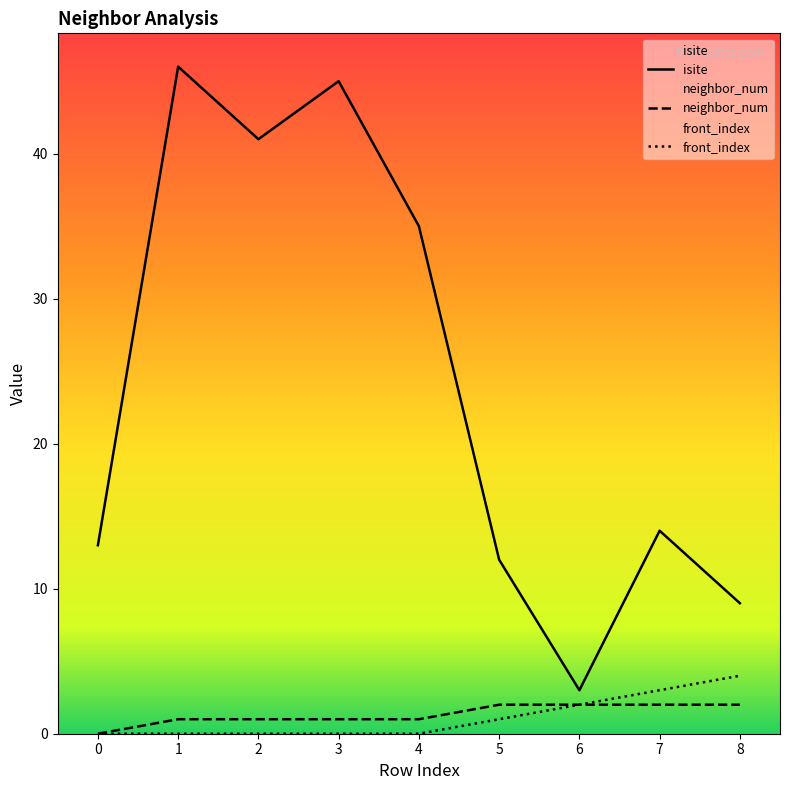

The value of front_index at 6 is 1. True or false?

False